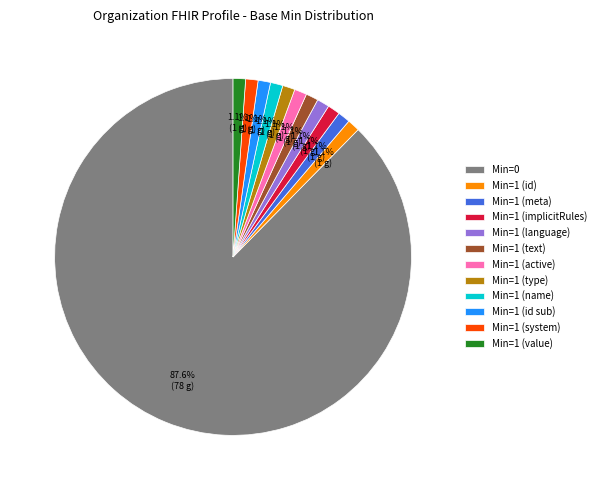

Which slice is the largest?

Min=0